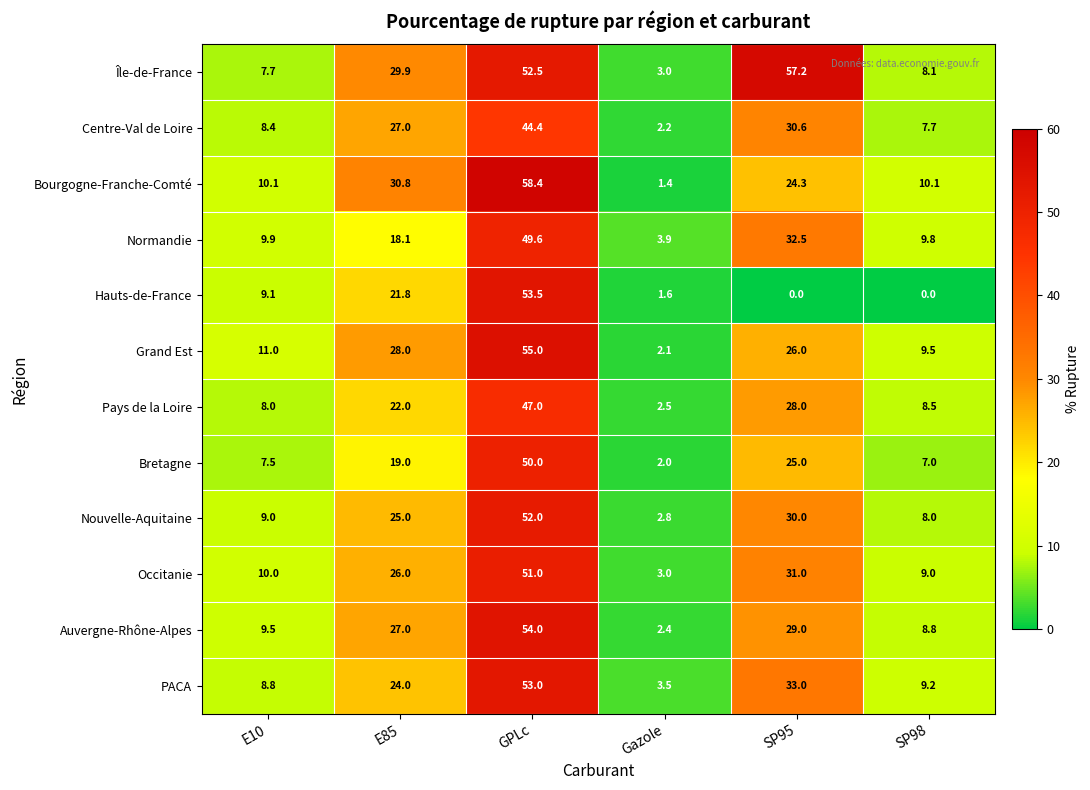

Rank the series by their maximum value, from highest to lowest.

Bourgogne-Franche-Comté, Île-de-France, Grand Est, Auvergne-Rhône-Alpes, Hauts-de-France, PACA, Nouvelle-Aquitaine, Occitanie, Bretagne, Normandie, Pays de la Loire, Centre-Val de Loire